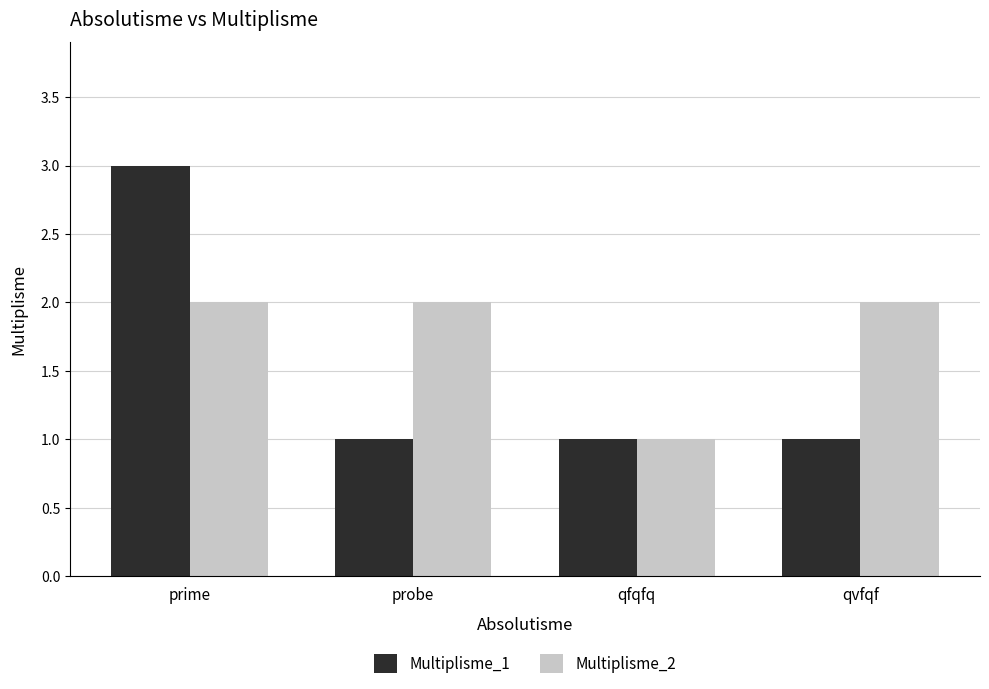

The Multiplisme_1 series shows 3 at prime. True or false?

True